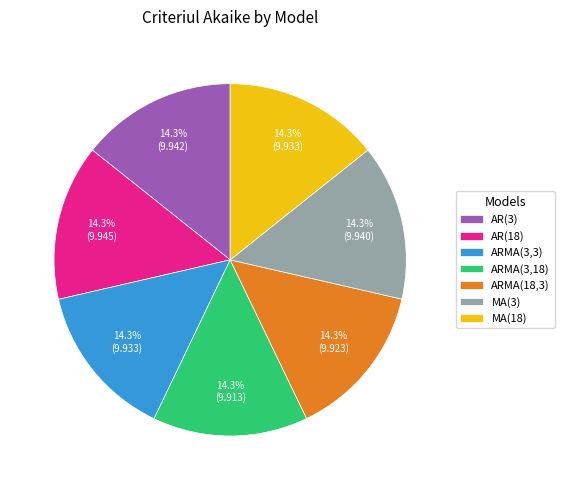

Count the number of slices in the pie.

7